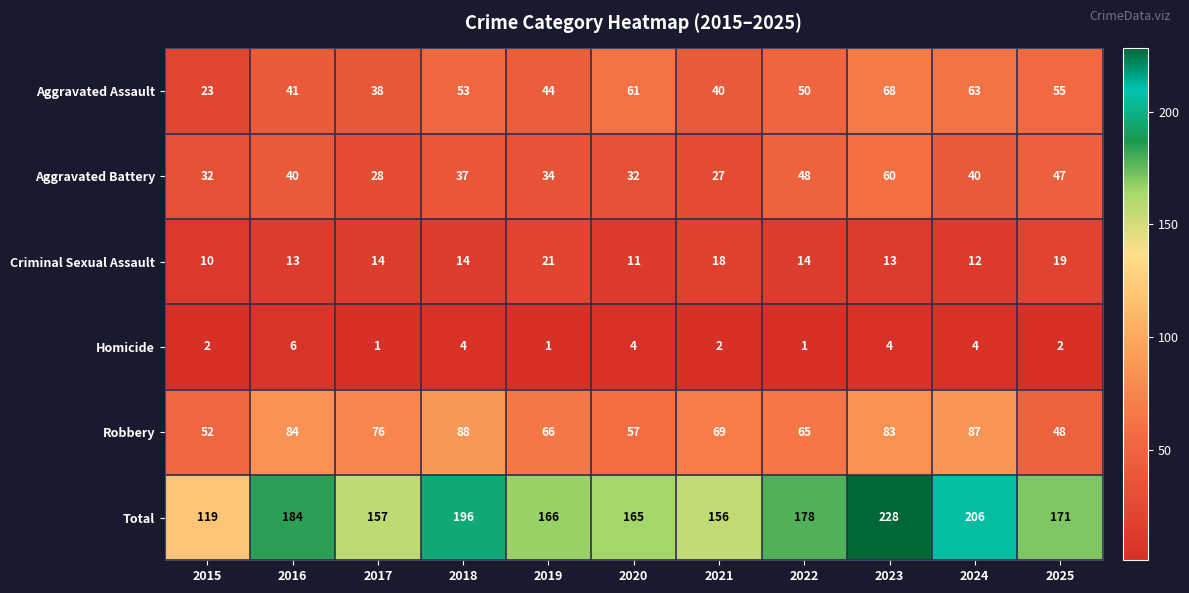

Rank the series by their maximum value, from highest to lowest.

Total, Robbery, Aggravated Assault, Aggravated Battery, Criminal Sexual Assault, Homicide